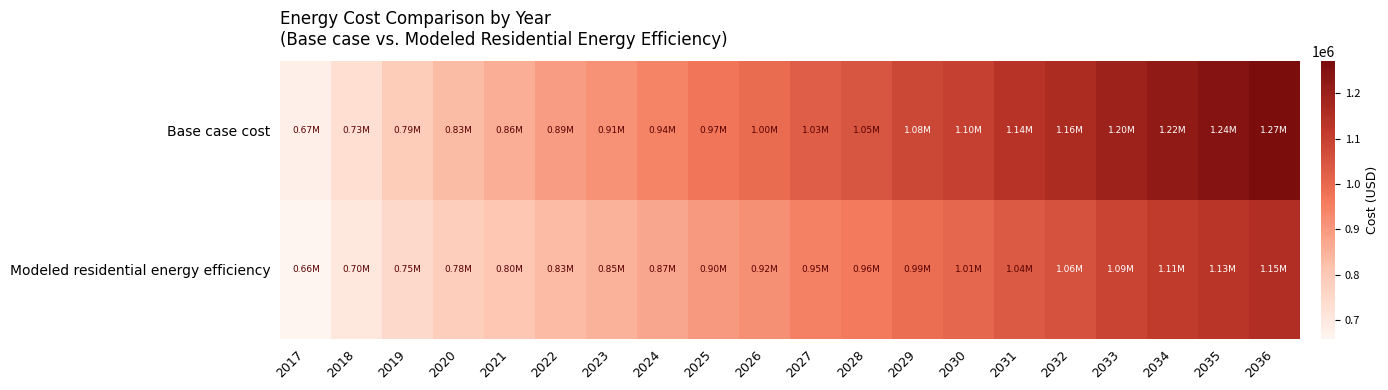

List the series in order of their overall mean, lowest first.

Modeled residential energy efficiency, Base case cost